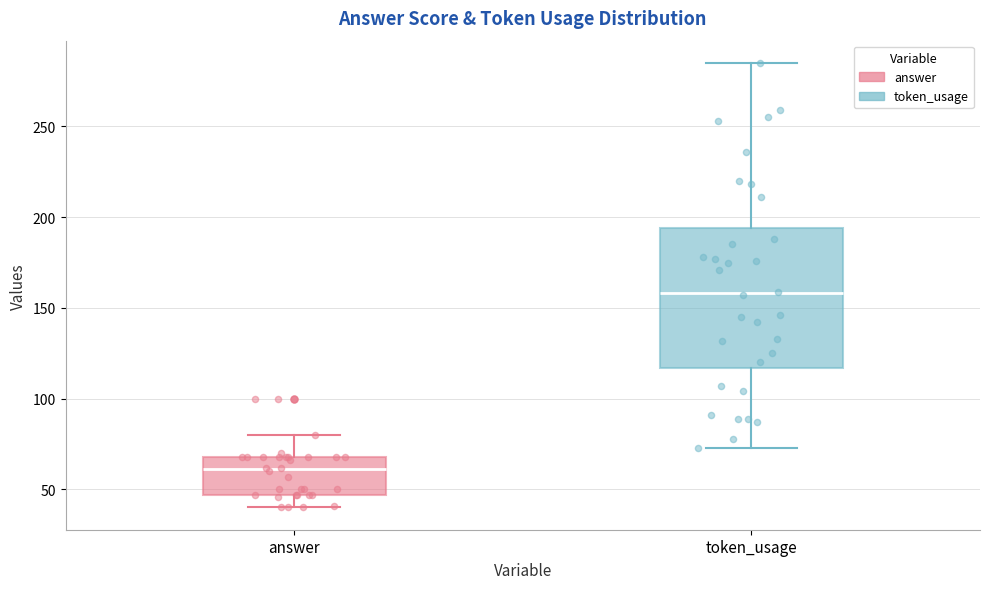

Reading left to right, transcribe this box plot: for each box, give where its median line is, the range the box spans, and where its two whiskers end, as read against the y-axis. The values are not printed on the chart, so give them approximately, as read against the axis.

answer: median 60, box 45 to 70, whiskers 40 to 80
token_usage: median 160, box 115 to 195, whiskers 75 to 285